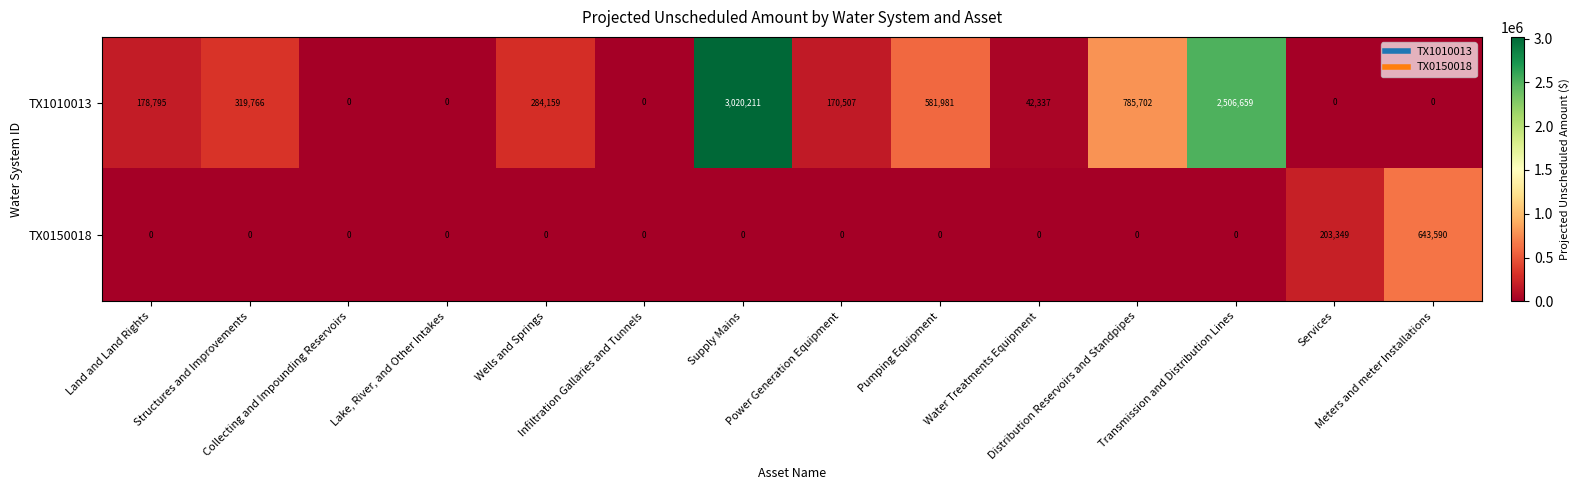

What is the average value of the TX1010013 series?

563580